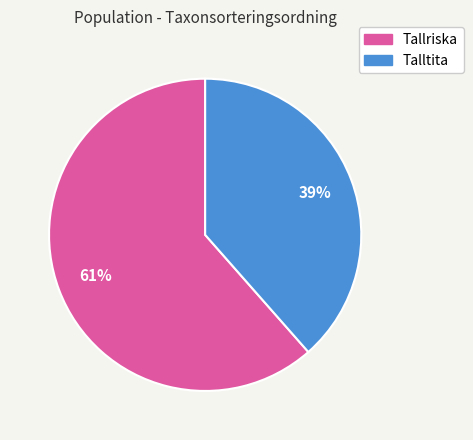

Is there a majority slice in this chart?

Yes